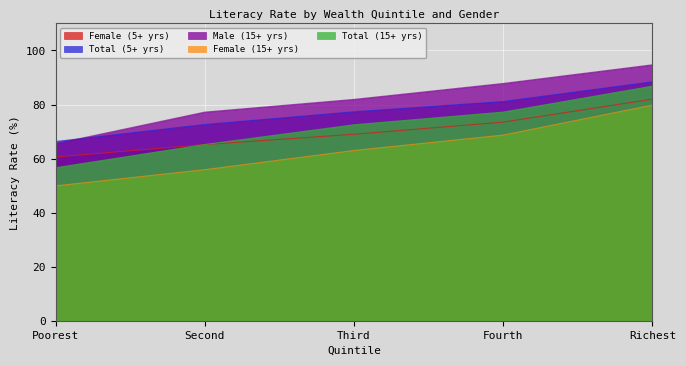

Which series changed the most between Second and Third?

Total (15+ yrs)